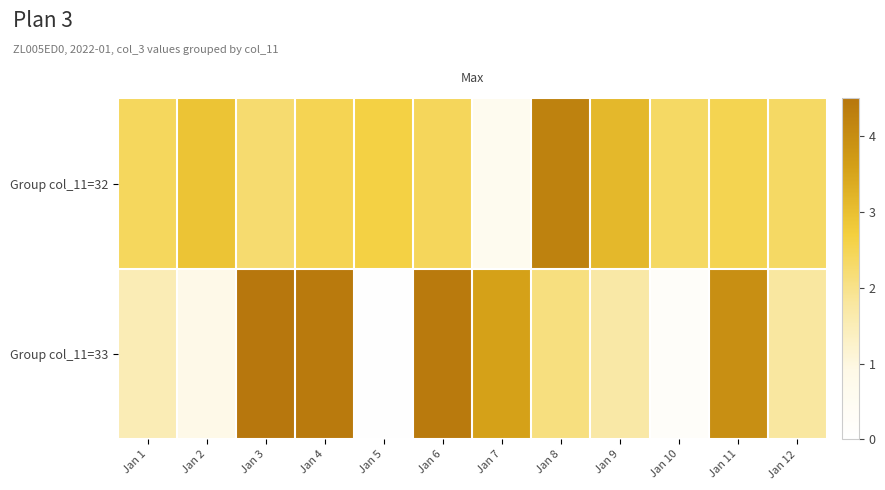

Reading left to right, transcribe all the data shown in this chart.

Group col_11=32: Jan 1=2.4	Jan 2=2.9	Jan 3=2.2	Jan 4=2.5	Jan 5=2.7	Jan 6=2.4	Jan 7=0.6	Jan 8=4.2	Jan 9=3.1	Jan 10=2.4	Jan 11=2.5	Jan 12=2.3
Group col_11=33: Jan 1=1.5	Jan 2=0.8	Jan 3=4.5	Jan 4=4.4	Jan 5=0.0	Jan 6=4.4	Jan 7=3.6	Jan 8=2.1	Jan 9=1.7	Jan 10=0.2	Jan 11=3.9	Jan 12=1.8